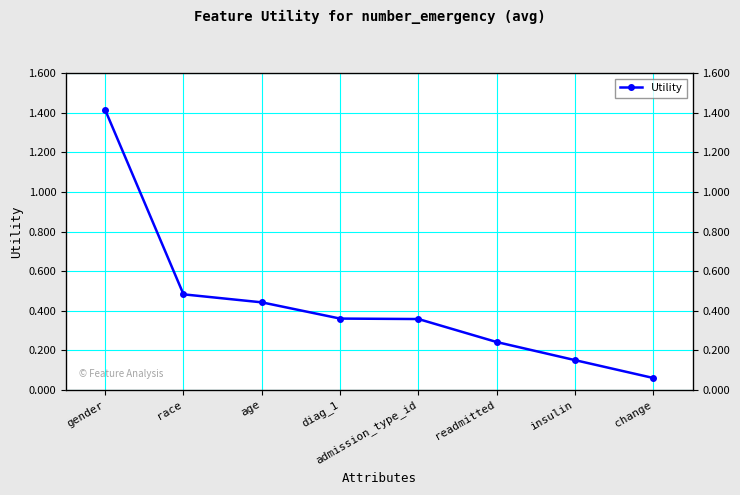

What is the label of the 3rd point from the right?

readmitted